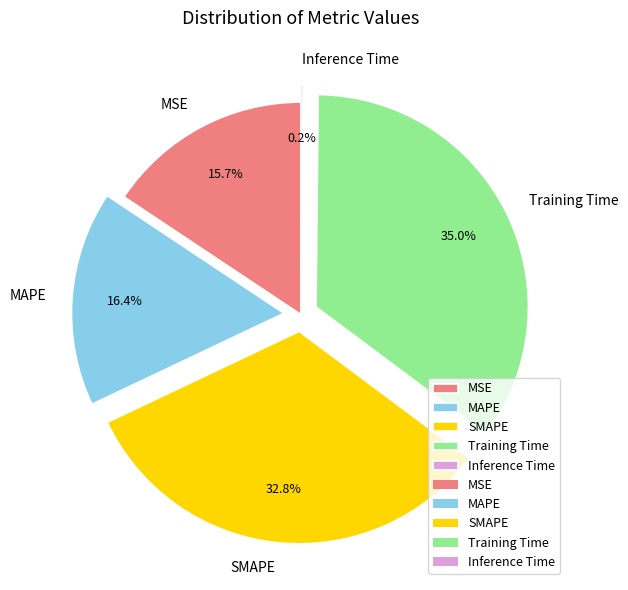

To the nearest percent, what is the average slice percentage?

20%